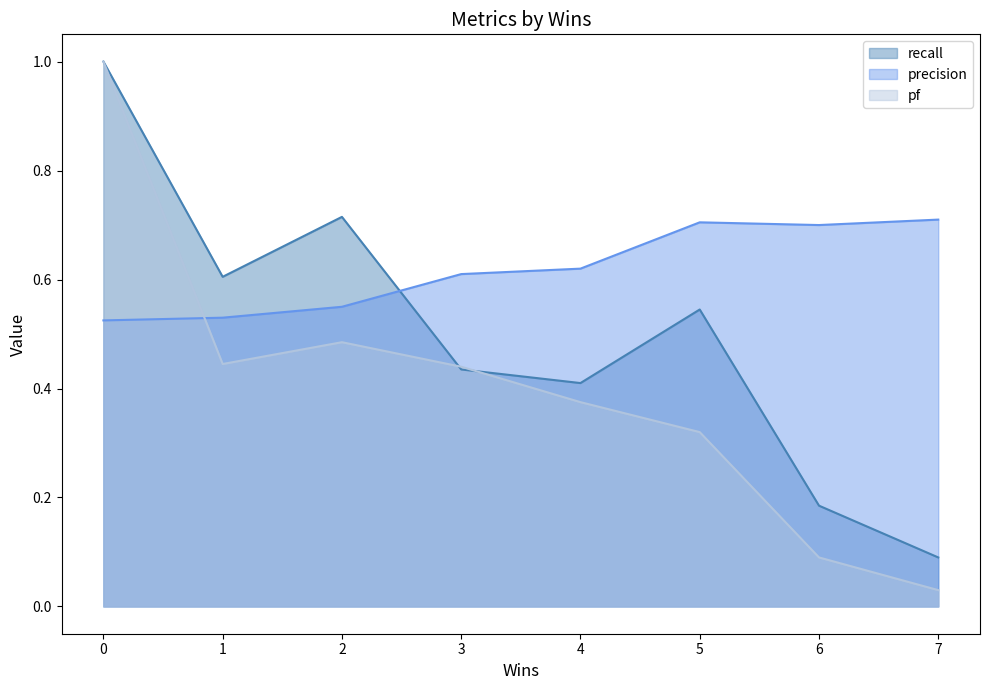

The value of pf at 5 is 0.3. True or false?

True